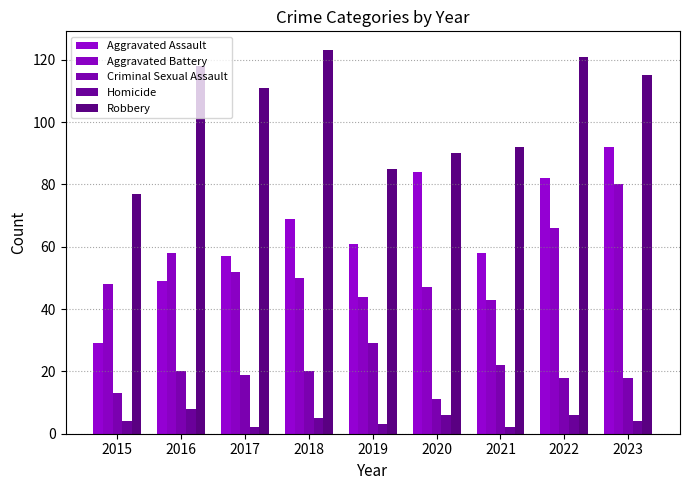

How many bars are there in total?

45